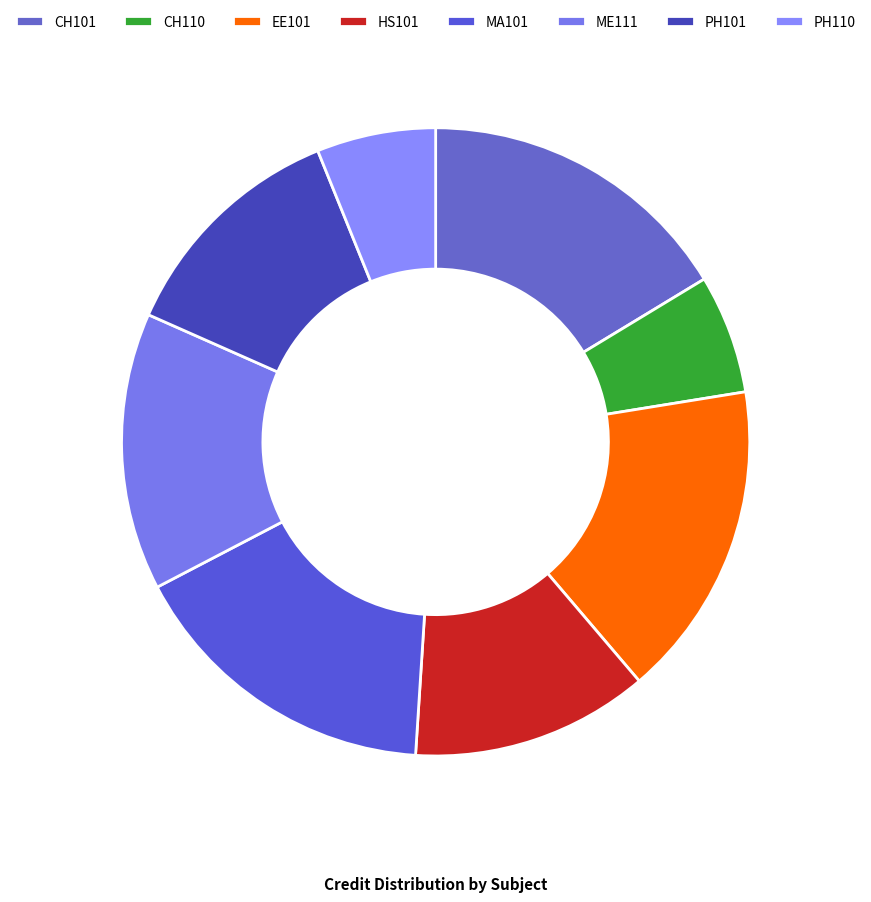

Is there a majority slice in this chart?

No